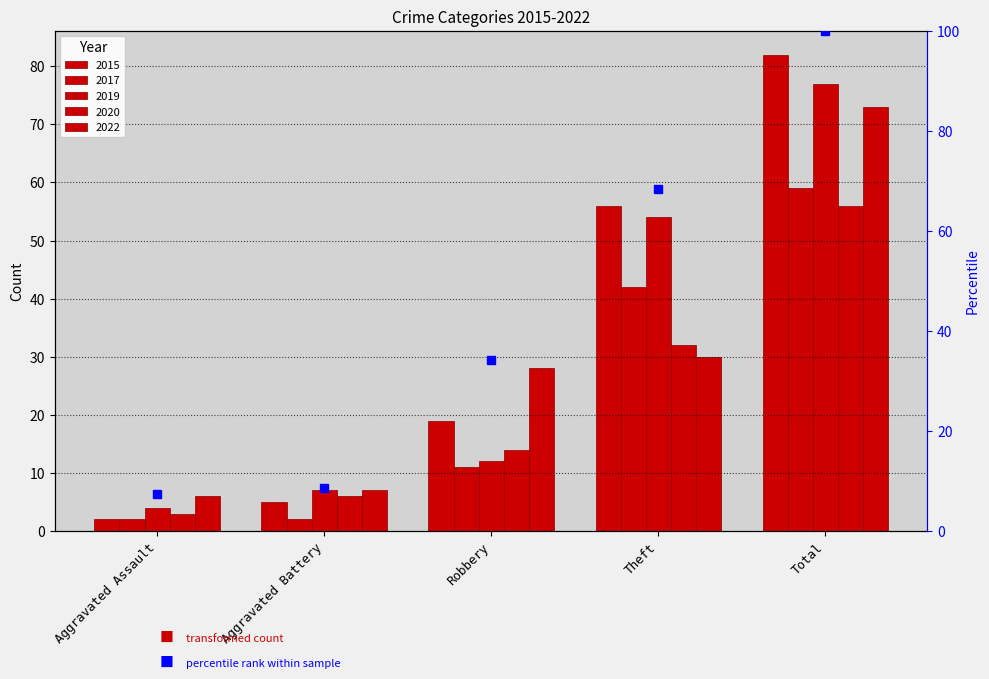

Reading left to right, transcribe all the data shown in this chart.

2015: Aggravated Assault=2	Aggravated Battery=5	Robbery=19	Theft=56	Total=82
2017: Aggravated Assault=2	Aggravated Battery=2	Robbery=11	Theft=42	Total=59
2019: Aggravated Assault=4	Aggravated Battery=7	Robbery=12	Theft=54	Total=77
2020: Aggravated Assault=3	Aggravated Battery=6	Robbery=14	Theft=32	Total=56
2022: Aggravated Assault=6	Aggravated Battery=7	Robbery=28	Theft=30	Total=73